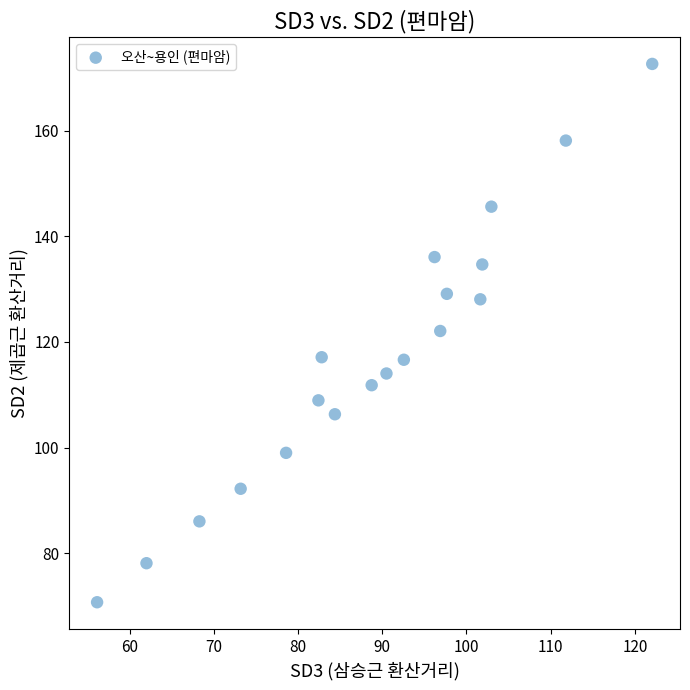

What is the range of Y values (max minus min)?

101.9